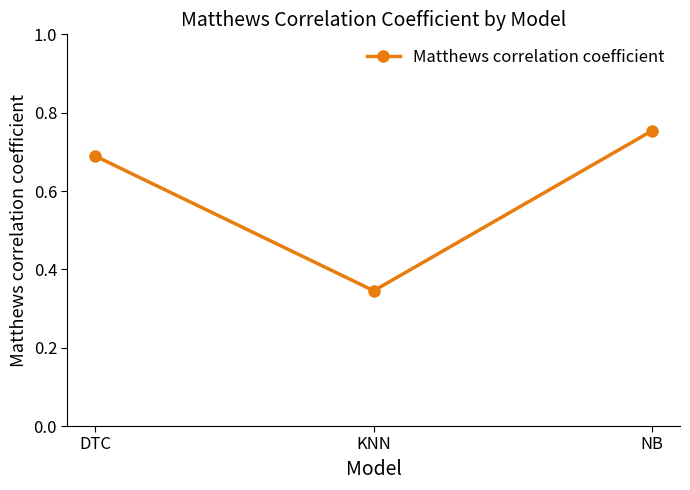

What is the label of the 3rd point from the left?

NB